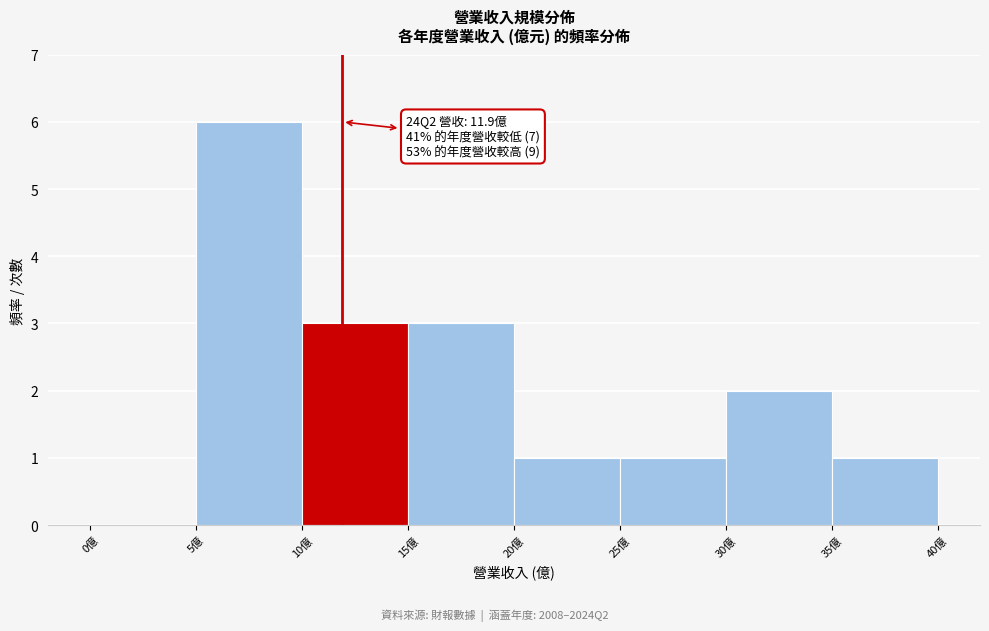

Over which range of the x-axis is the bar tallest?

5 to 10